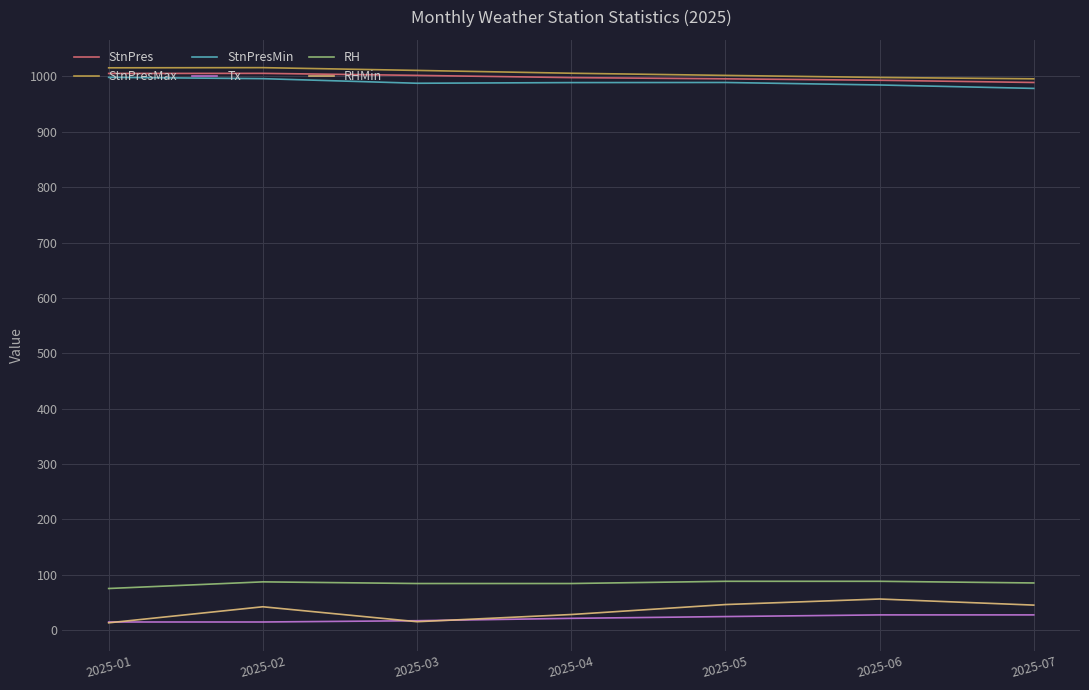

The value of StnPresMin at 2025-05 is 989.1. True or false?

True